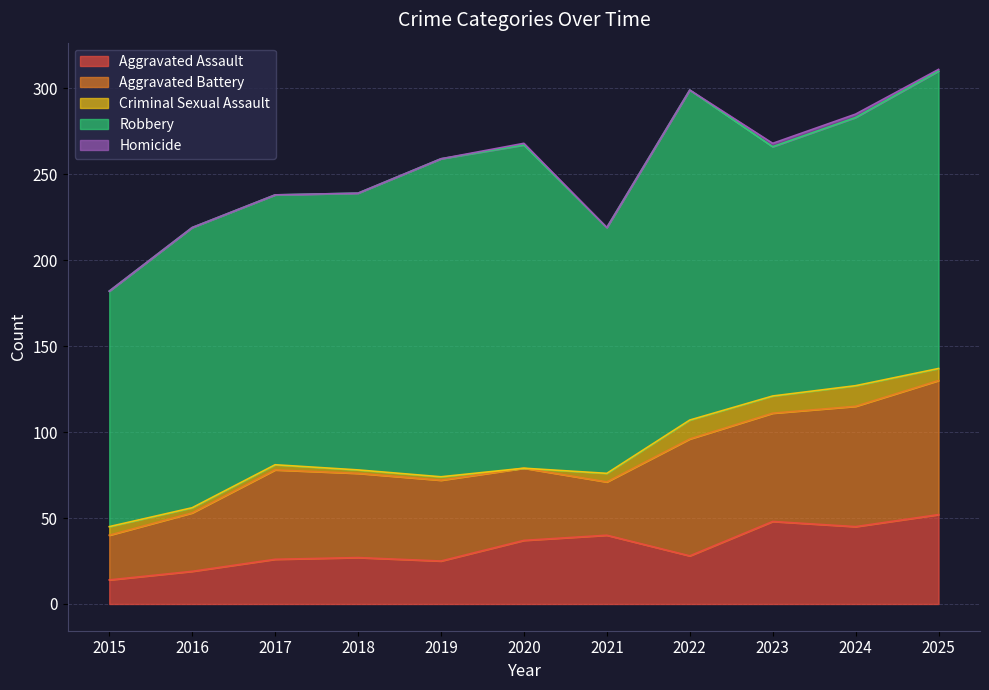

Is it true that Robbery equals 94 at 2016?

False